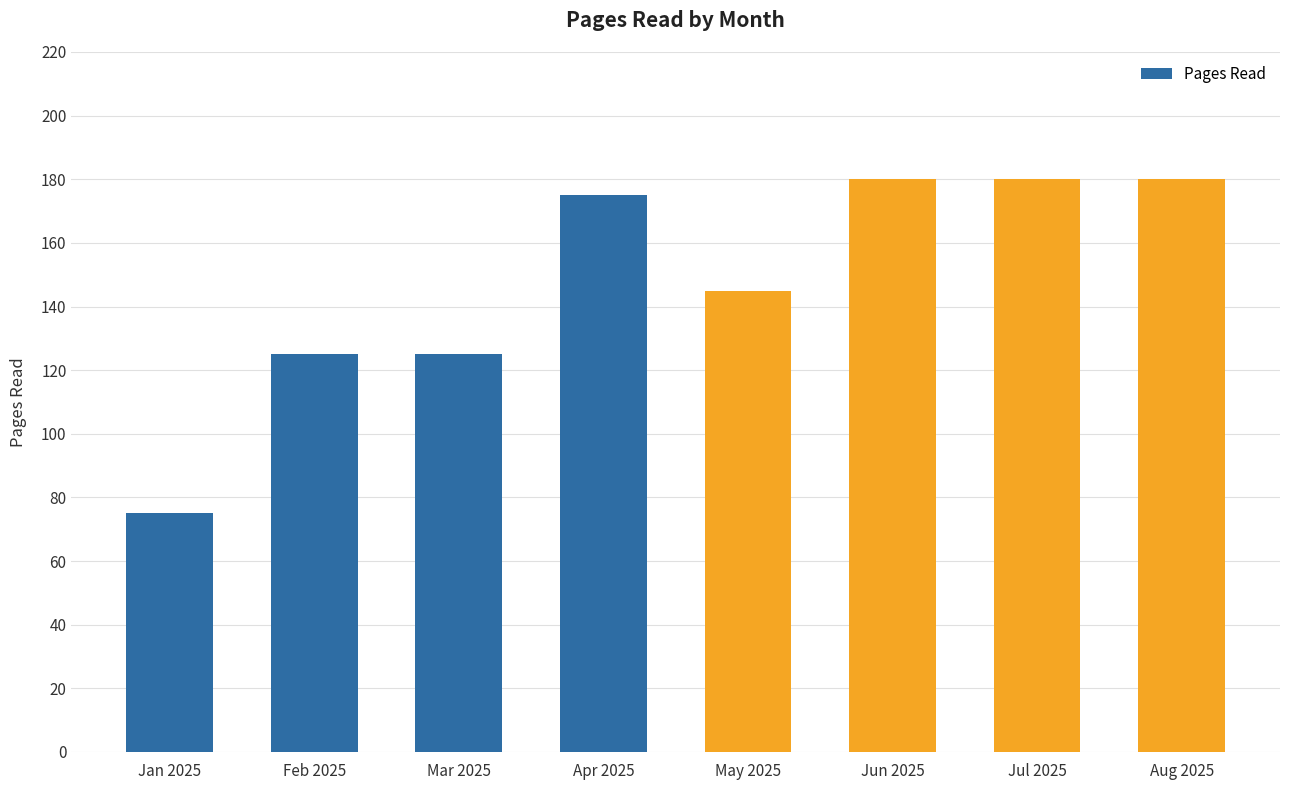

What is the label of the 2nd bar from the left?

Feb 2025